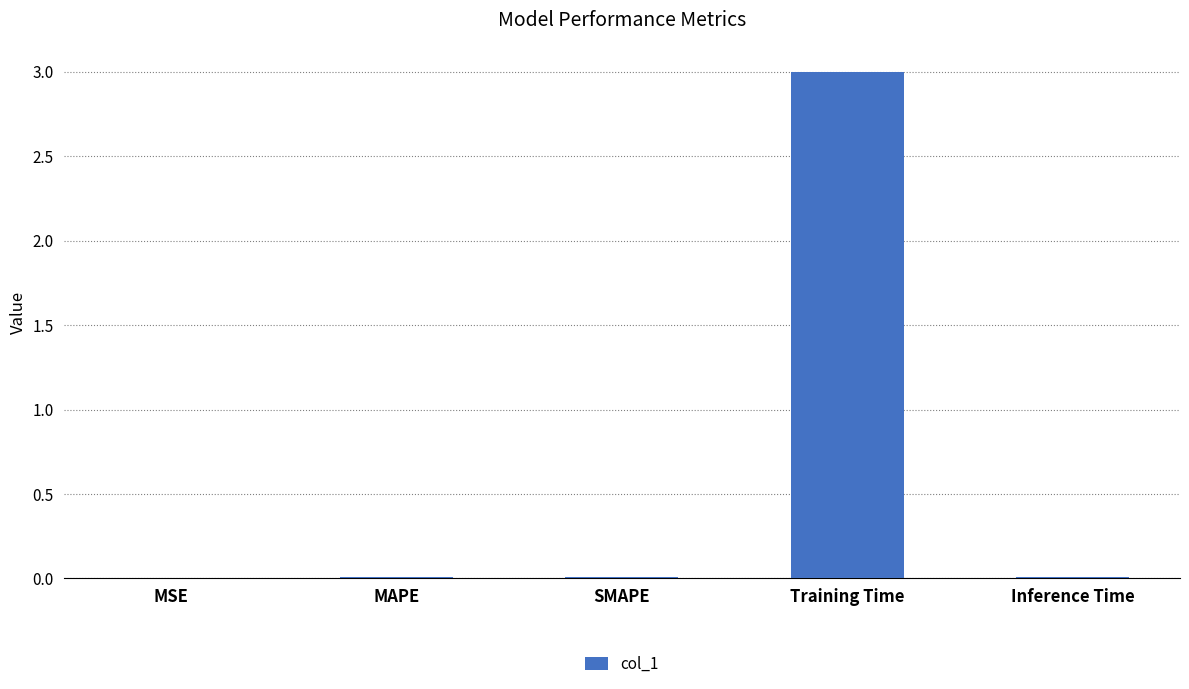

Count the number of categories in the chart.

5